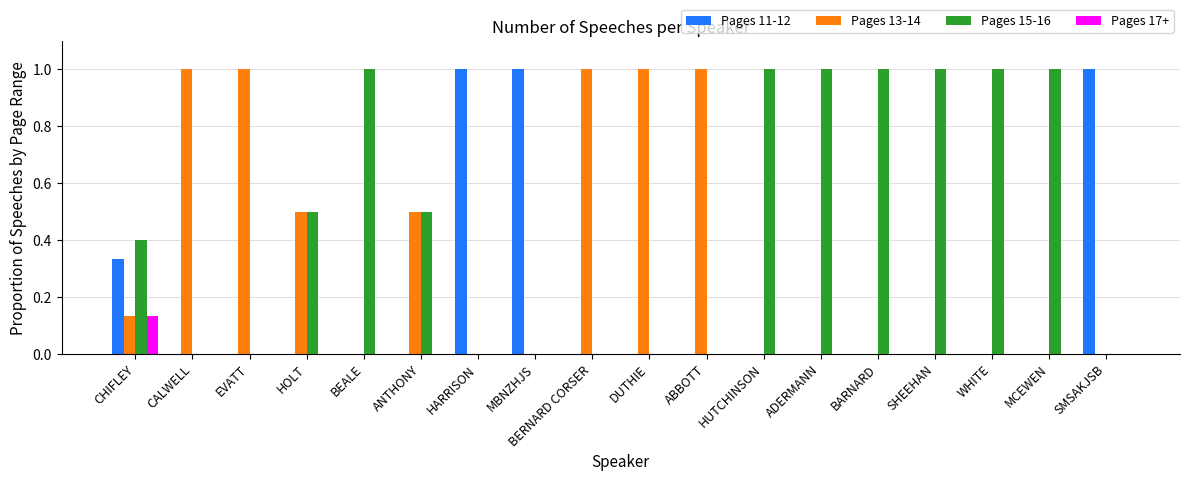

The Pages 17+ series shows 0.0 at CHIFLEY. True or false?

False